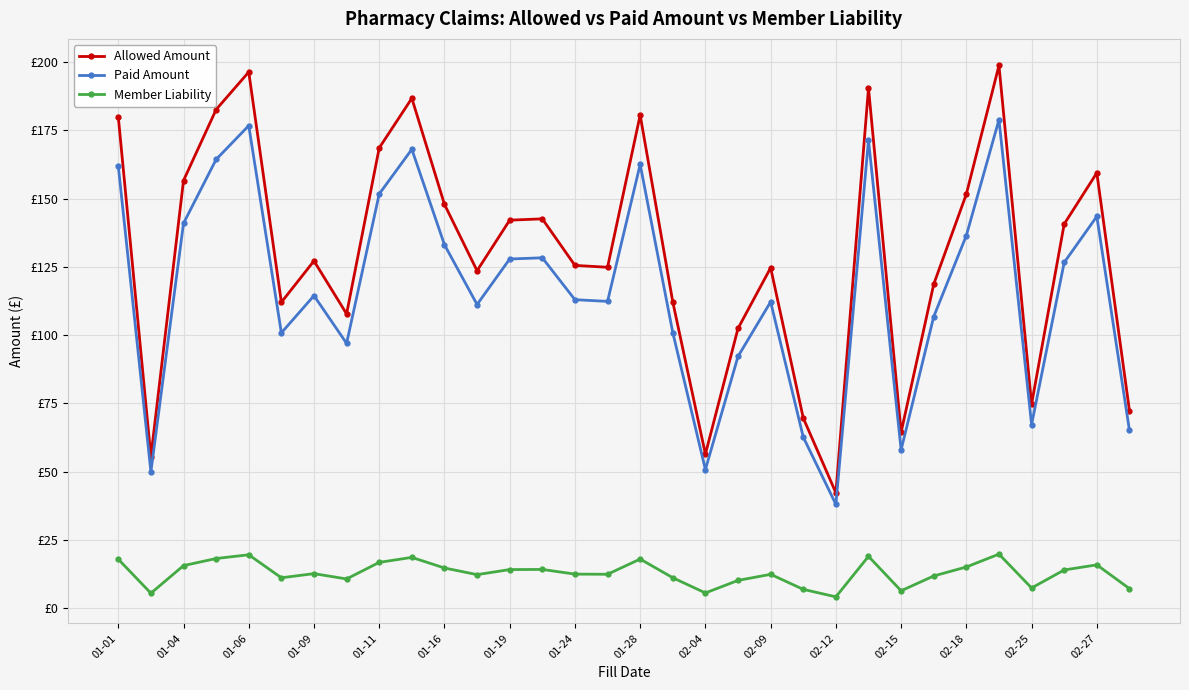

How many interior local valleys does the Allowed Amount series have?

9